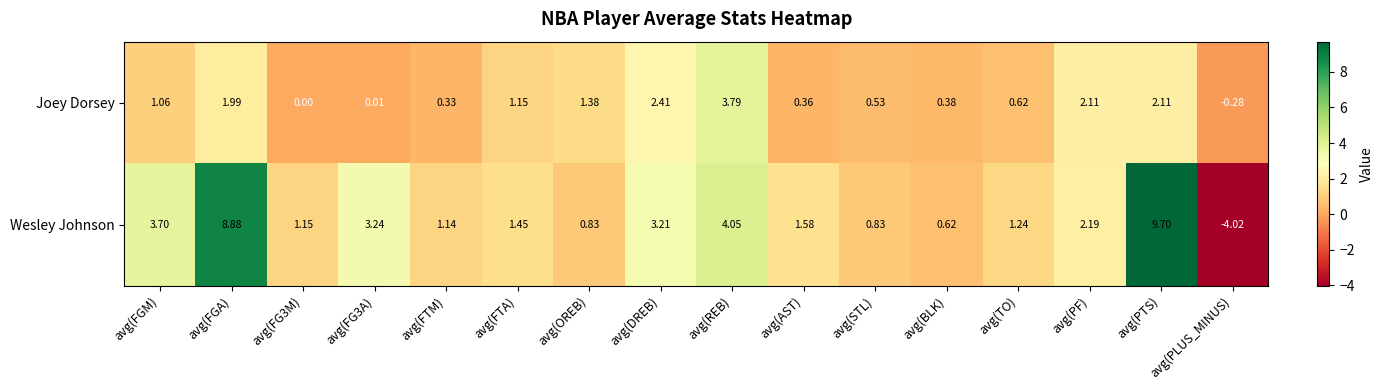

Count the number of categories in the chart.

16